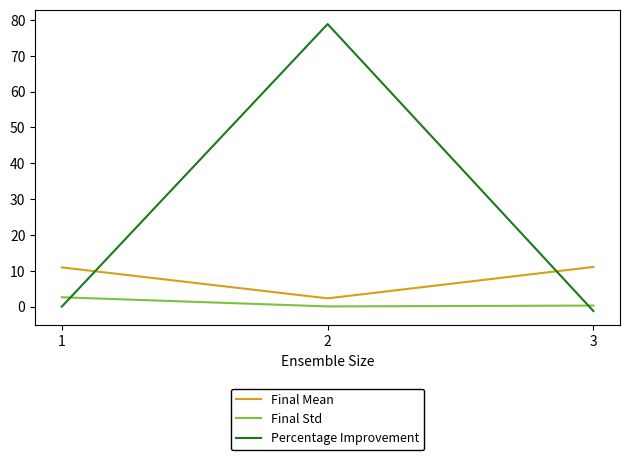

What are all the series names shown in the legend?

Final Mean, Final Std, Percentage Improvement